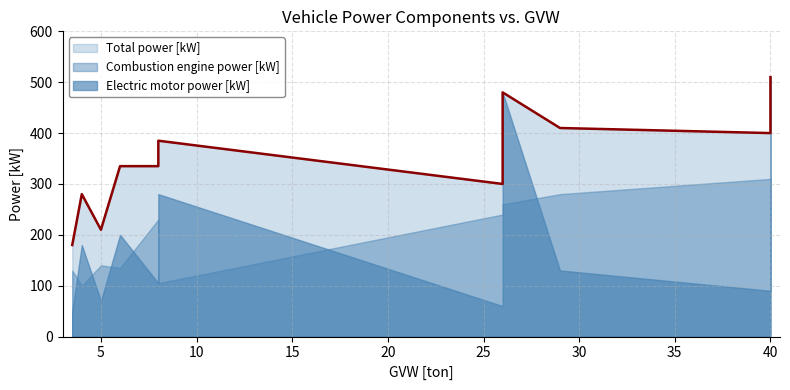

At which category does Total power [kW] reach its first local peak?

4.0